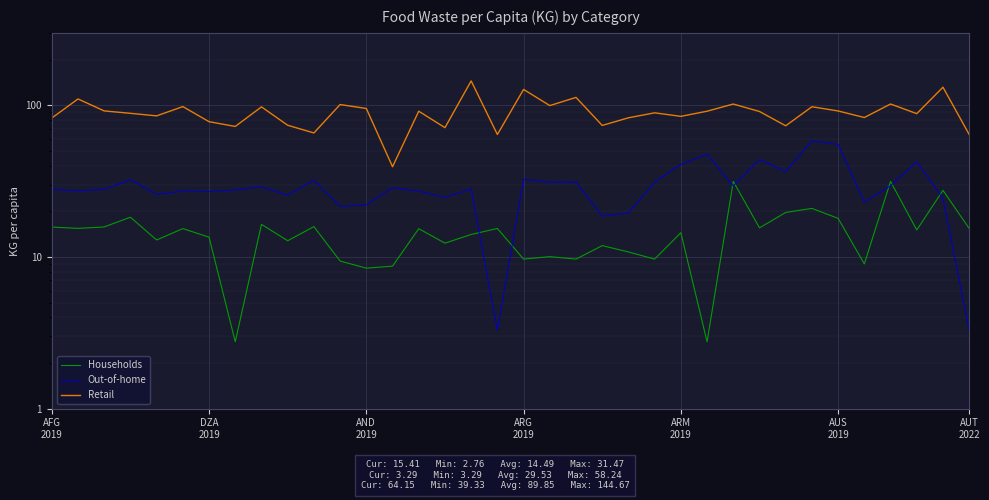

True or false: Households has more than 0 interior local peaks.

True